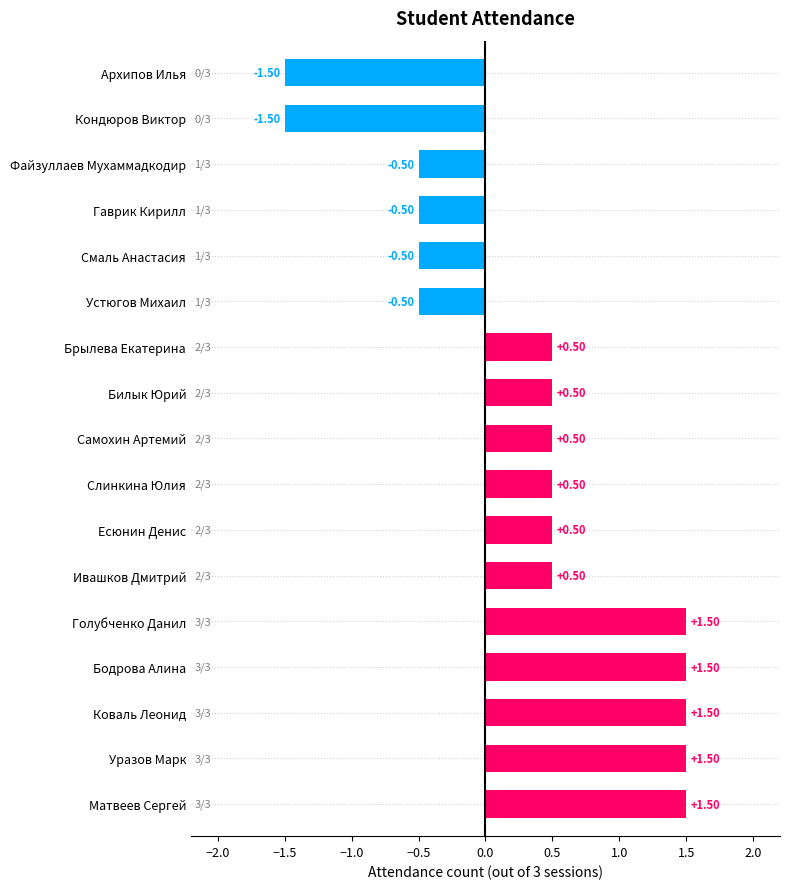

What is the difference between the maximum and second lowest values?

3.0